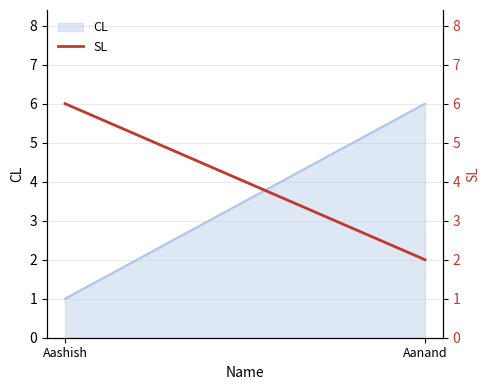

What position from the left is Aanand?

2